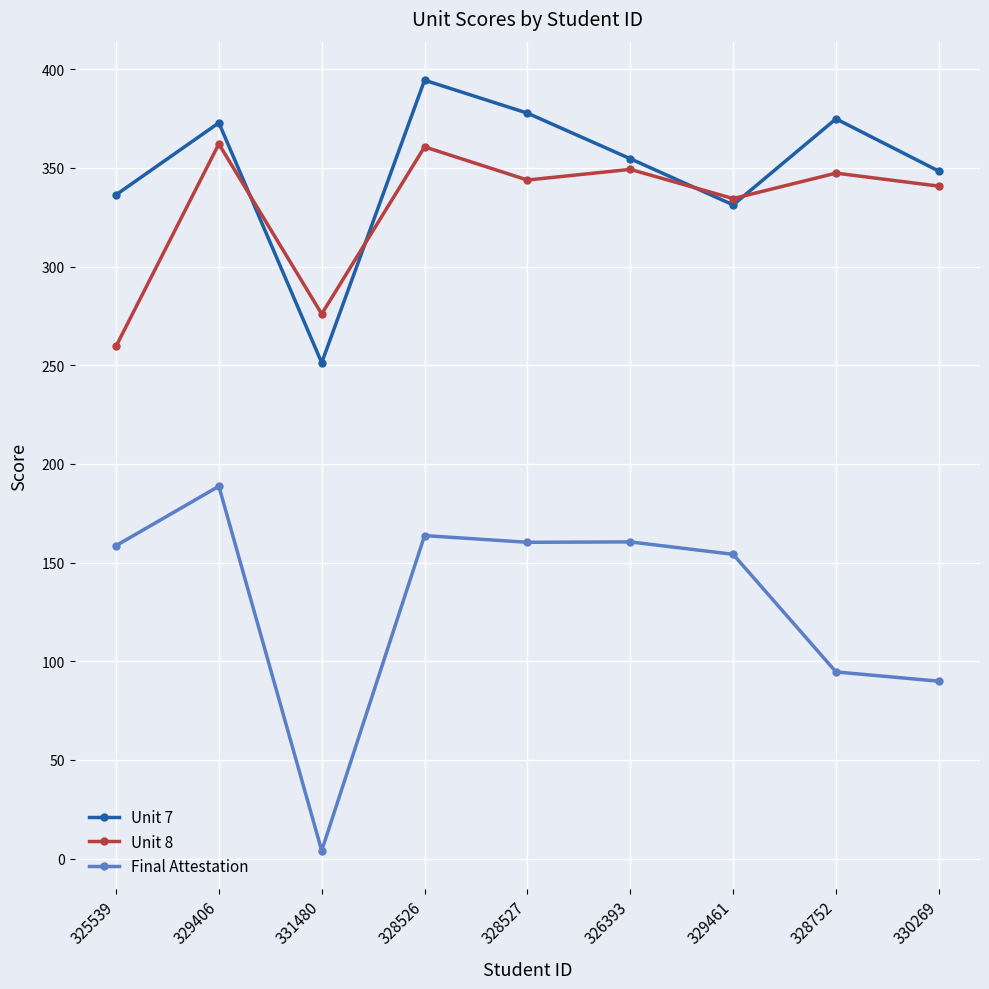

The value of Unit 7 at 331480 is 375.9. True or false?

False